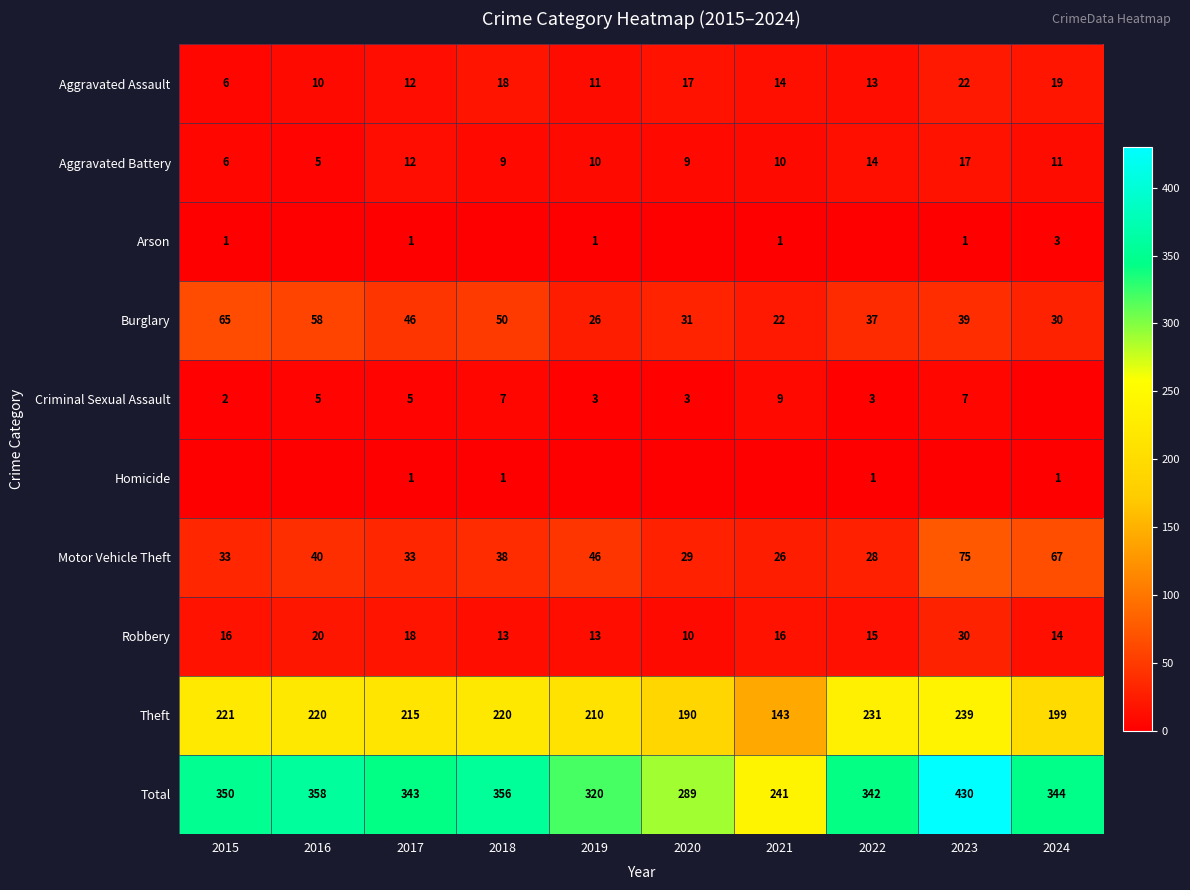

At how many categories does at least one series exceed 274?

9